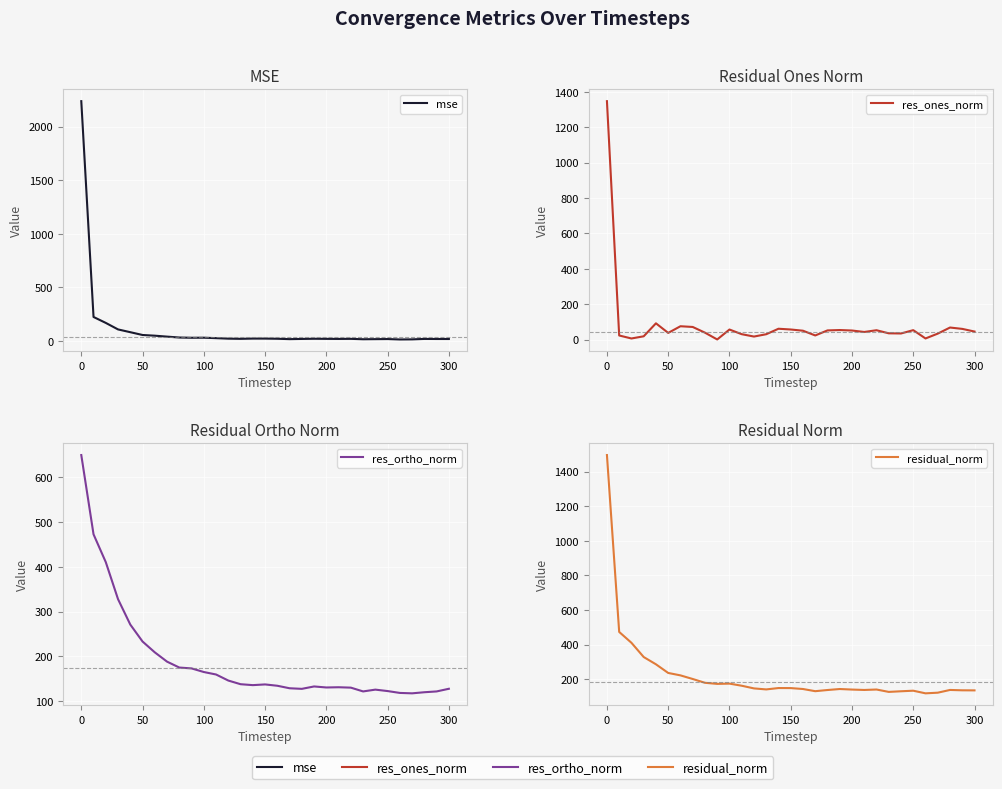

What is the sum of all residual_norm values?

6936.1